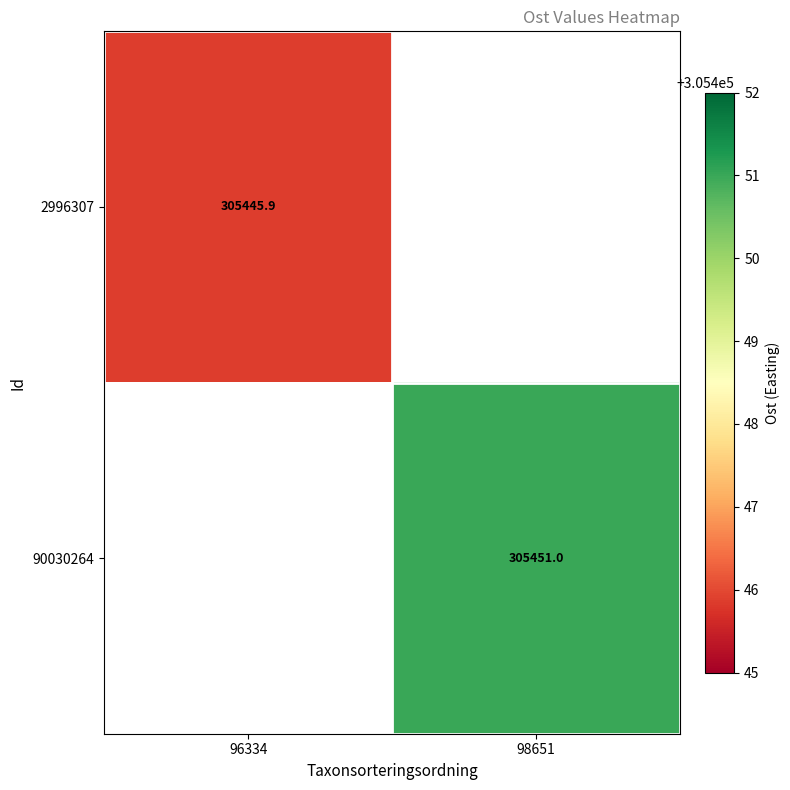

The value of 2996307 at 96334 is 465618.2. True or false?

False